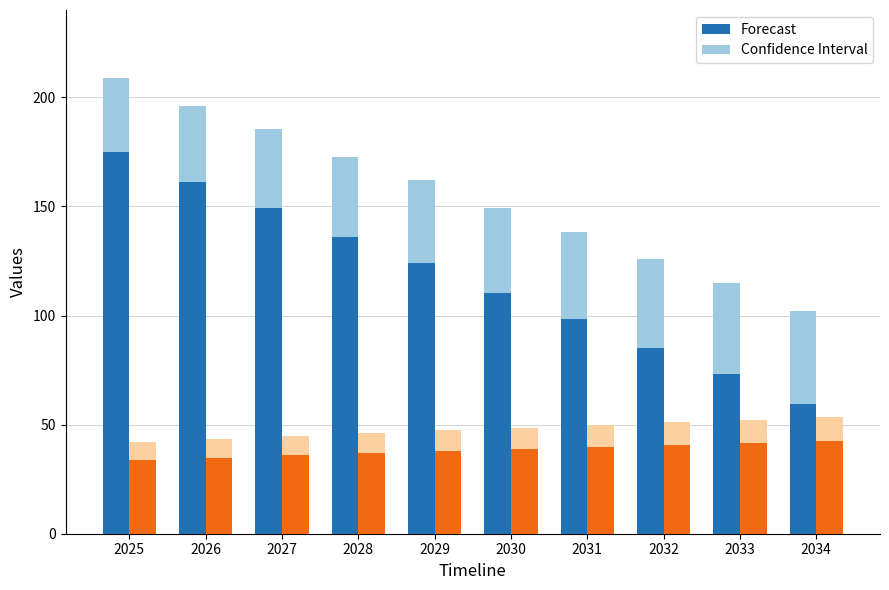

How many categories are shown in the chart?

10